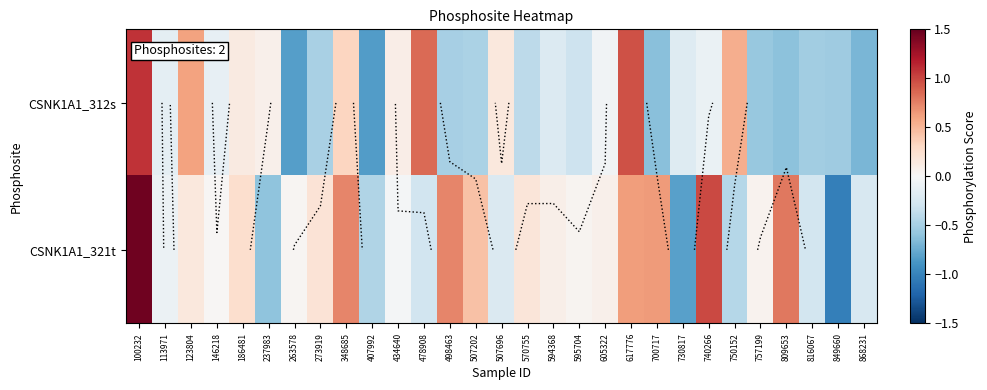

At which category is the sum across all series the highest?

100232